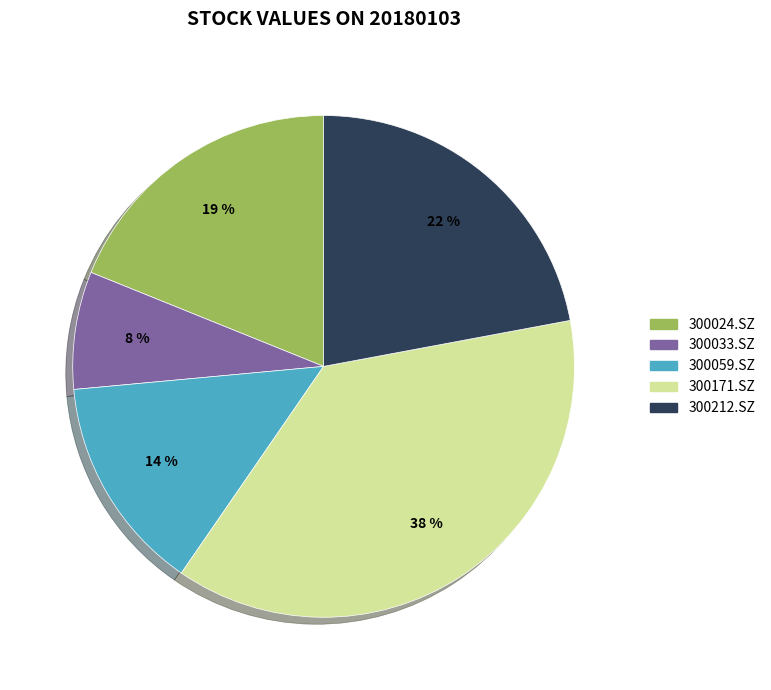

To the nearest percent, what is the average slice percentage?

20%